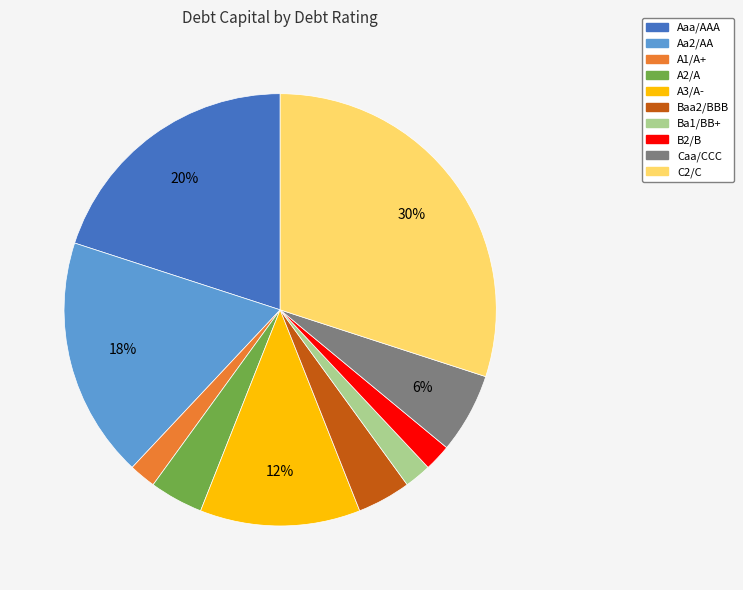

To the nearest percent, what percentage of the pie is Baa2/BBB?

4%